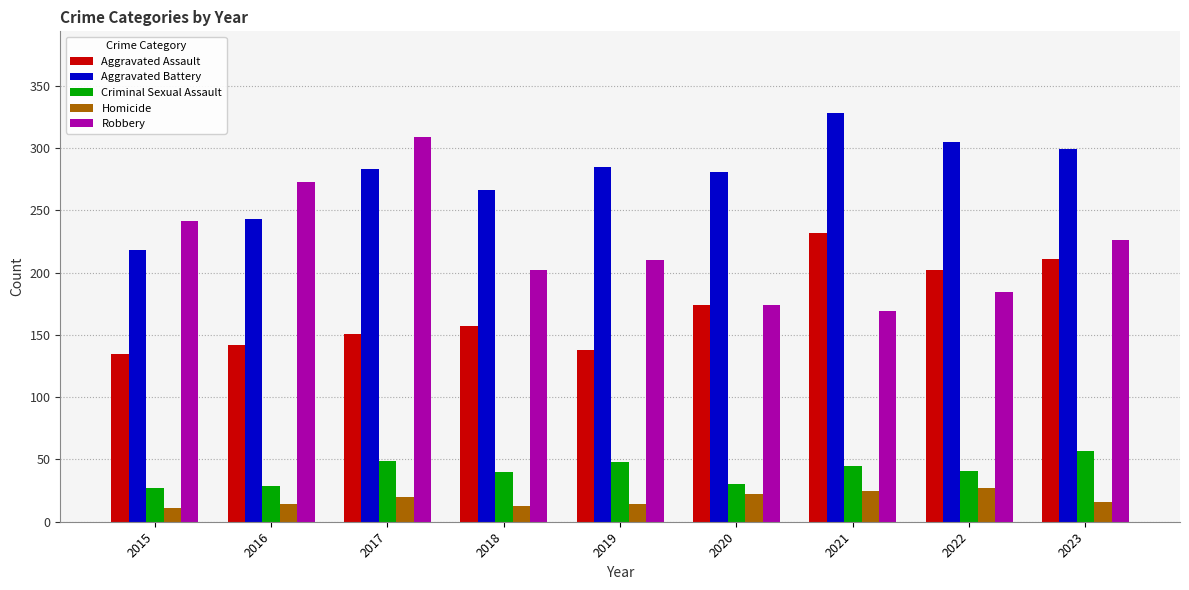

What is the sum of all Aggravated Assault values?

1542